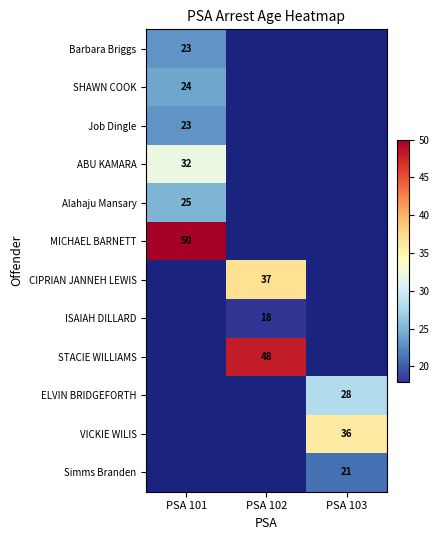

True or false: CIPRIAN JANNEH LEWIS has a value of 37 at PSA 102.

True